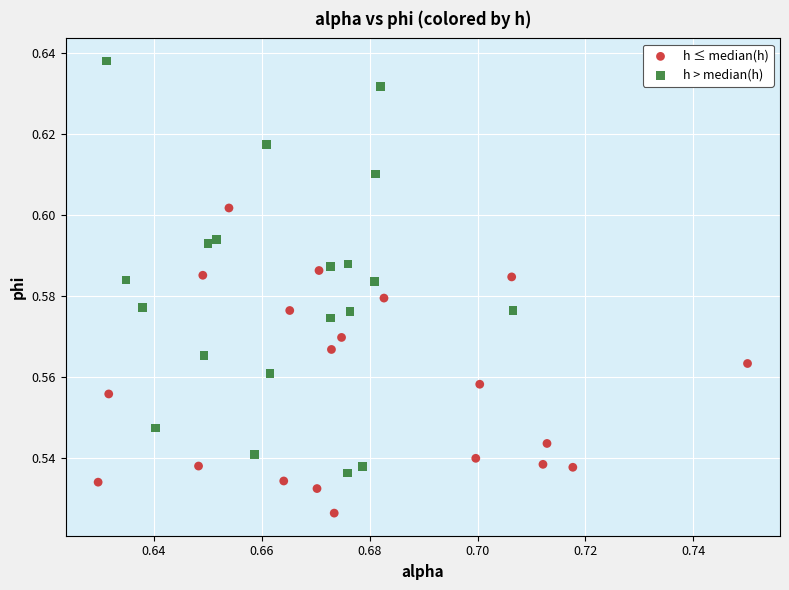

Which series contains the lowest Y value?

h ≤ median(h)